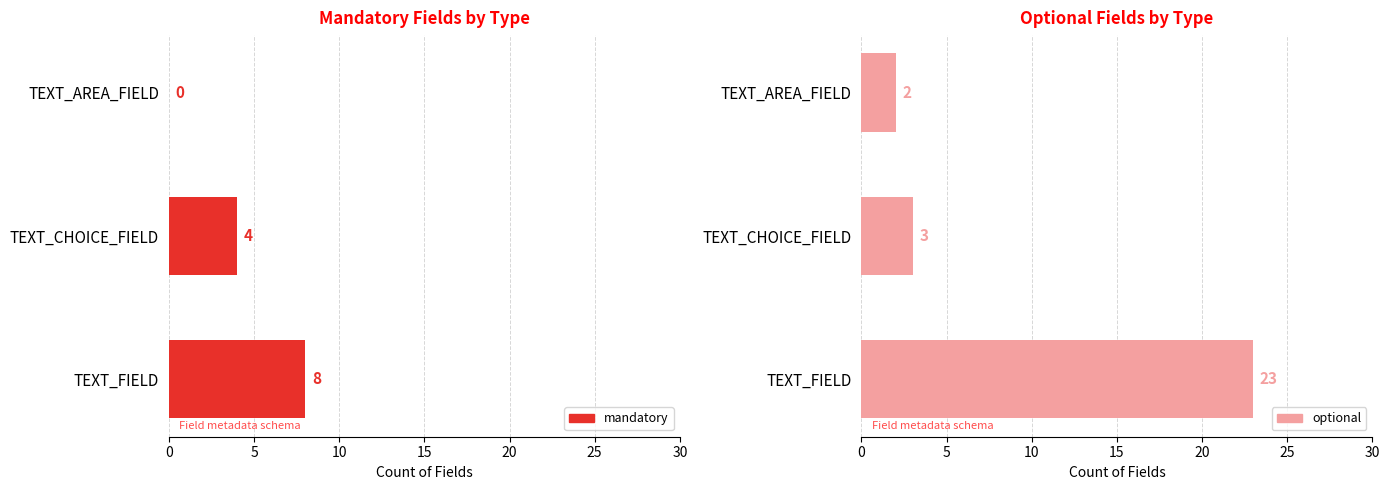

What is the approximate value of optional at TEXT_CHOICE_FIELD?

3